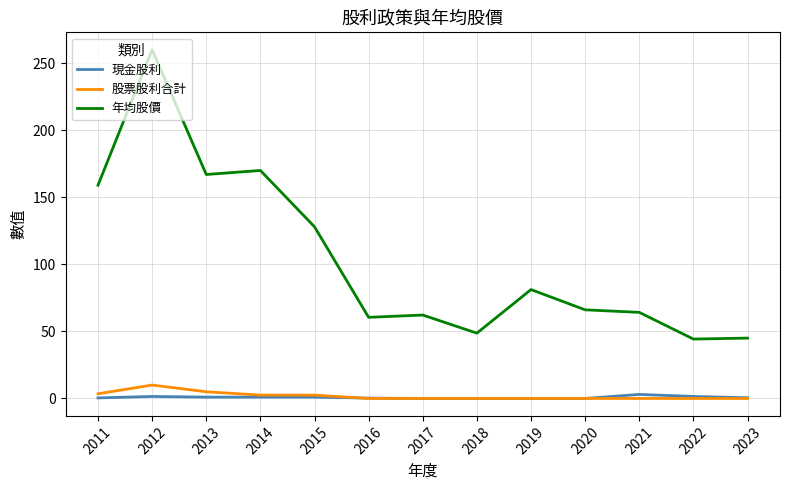

Which series has the widest spread of values?

年均股價